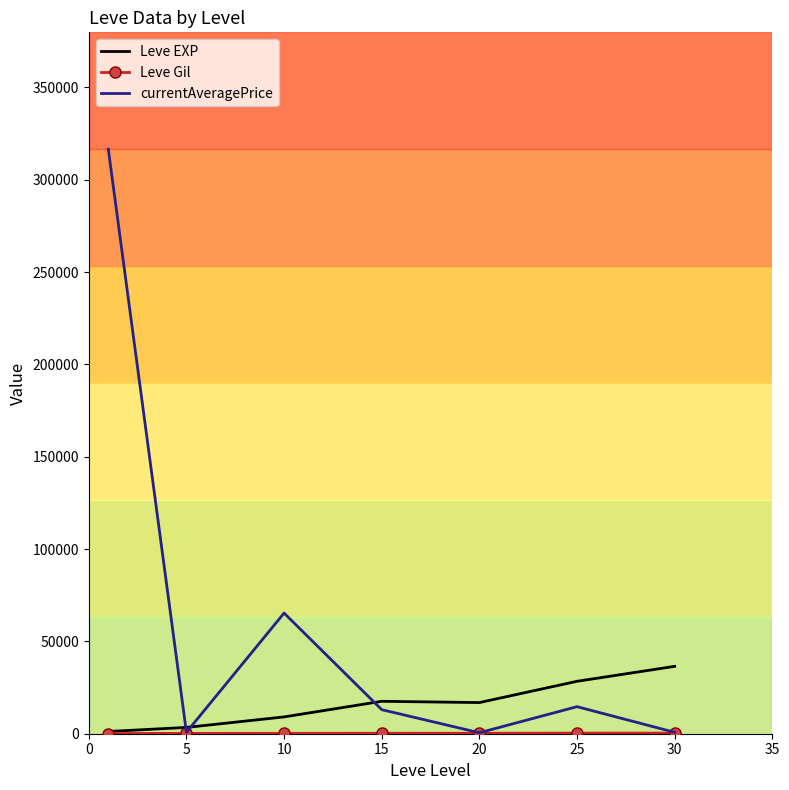

Which series has the largest total across all categories?

currentAveragePrice